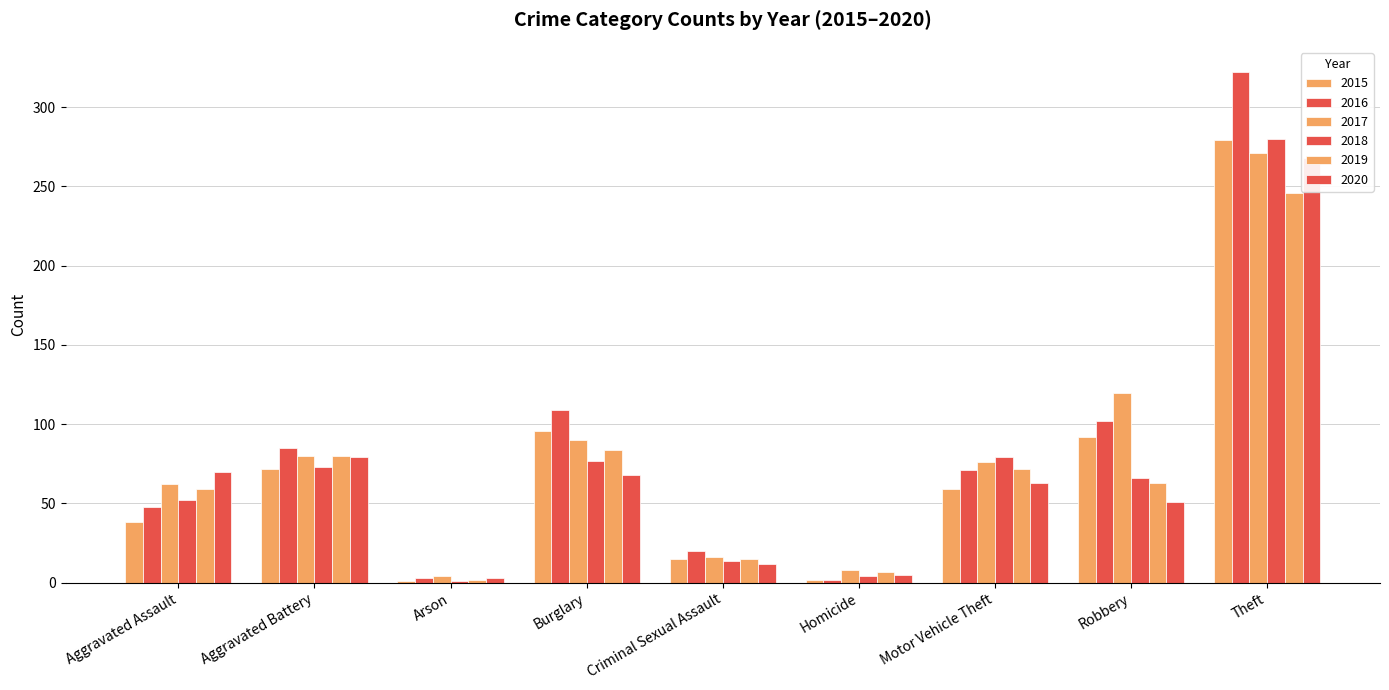

List the labels in order of 2015 value, smallest first.

Arson, Homicide, Criminal Sexual Assault, Aggravated Assault, Motor Vehicle Theft, Aggravated Battery, Robbery, Burglary, Theft